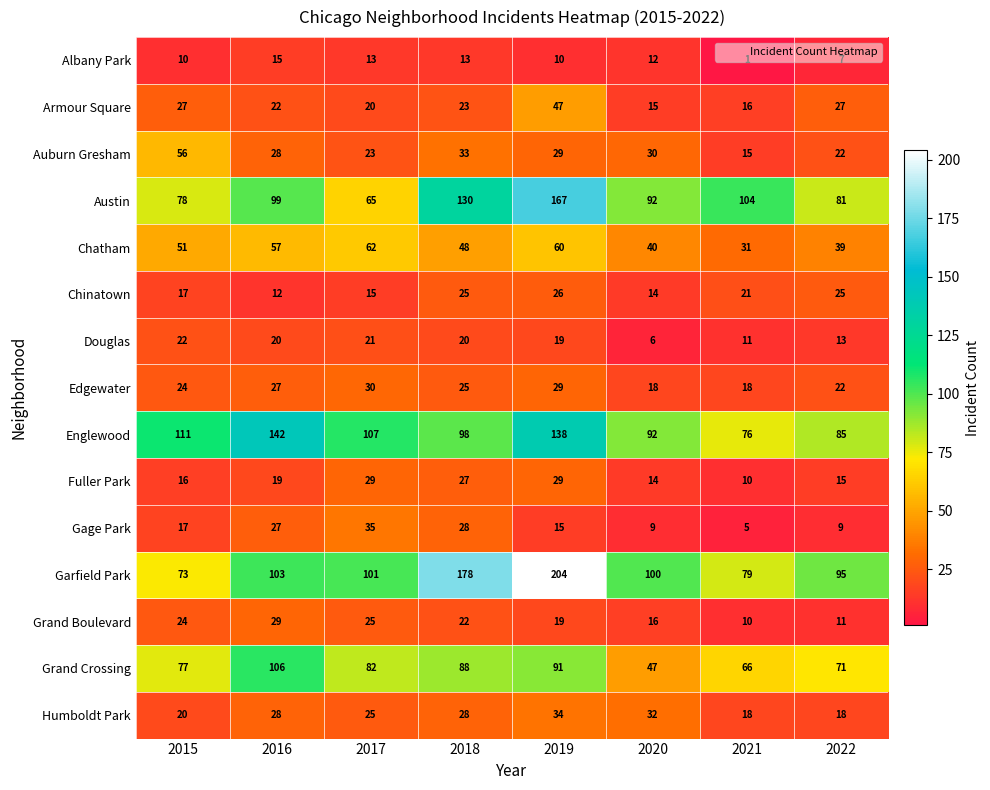

What is the difference between the maximum and minimum values in the Austin series?

102